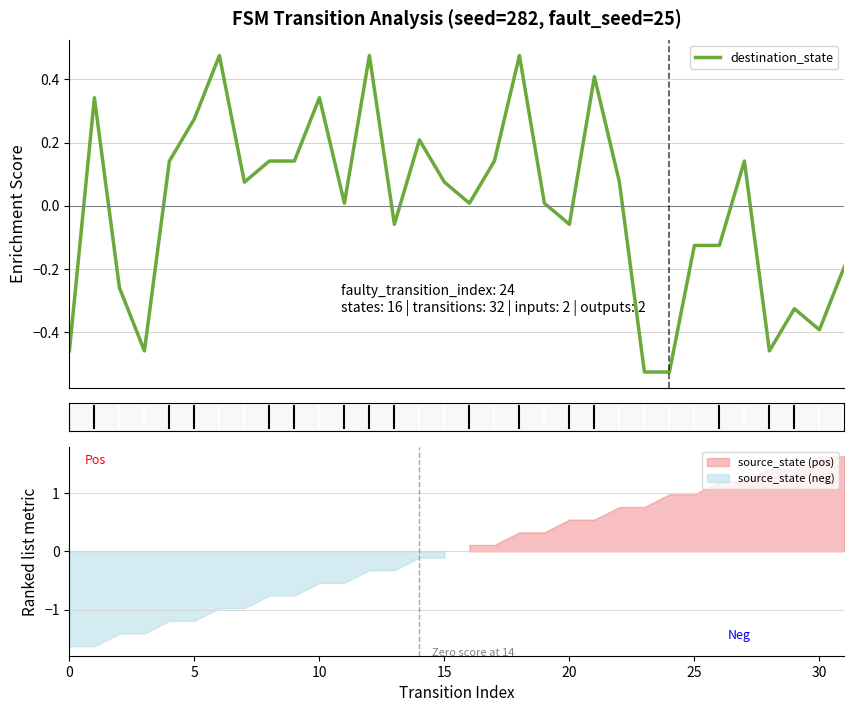

At which category does the chart reach its peak across all series?

30